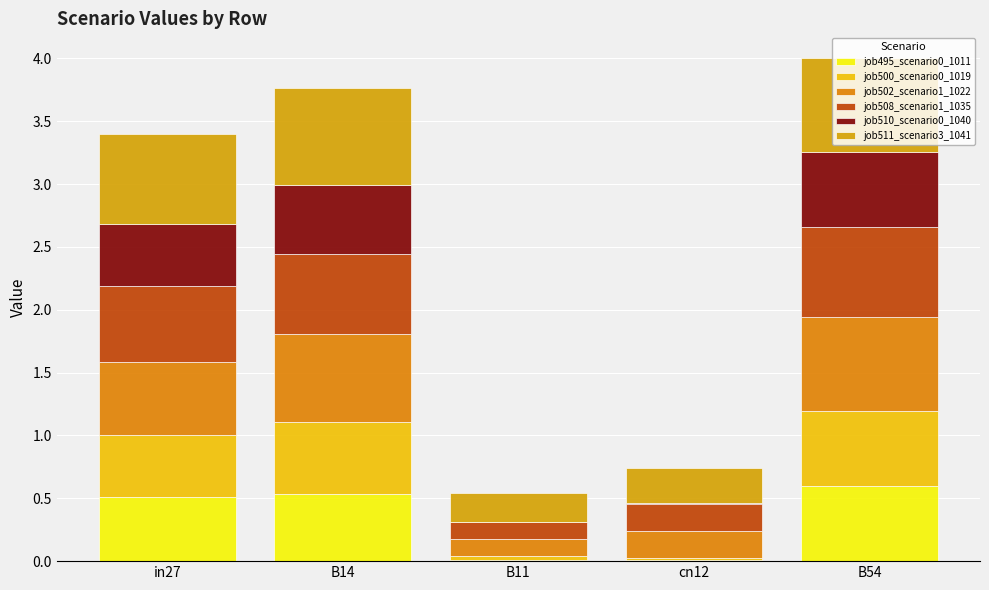

Read the job511_scenario3_1041 value at B11.

0.2